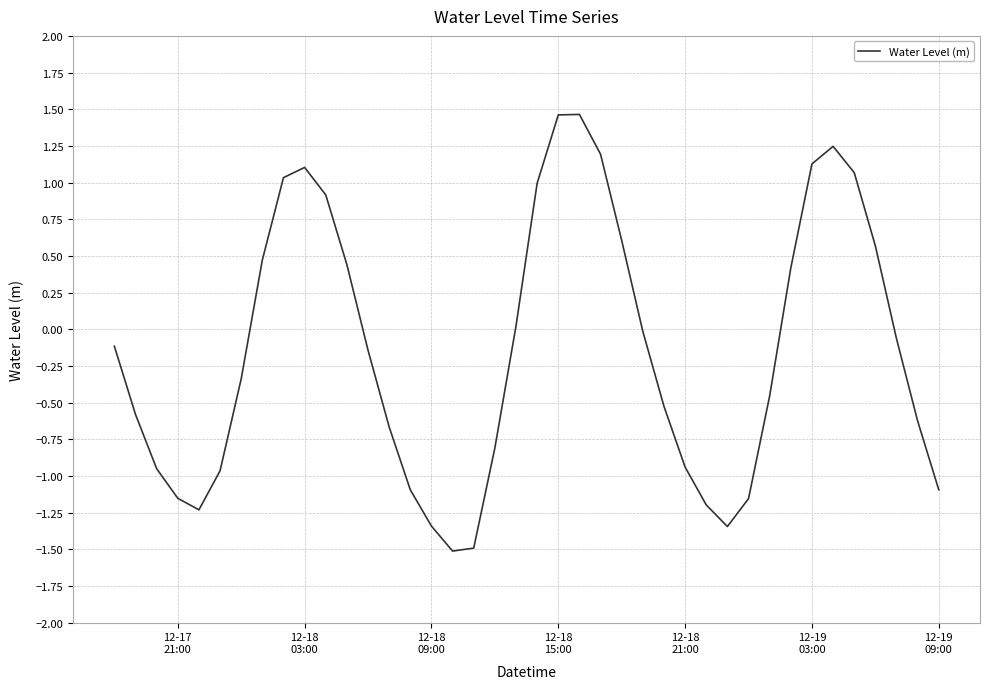

What is the maximum value shown in the chart?

1.5